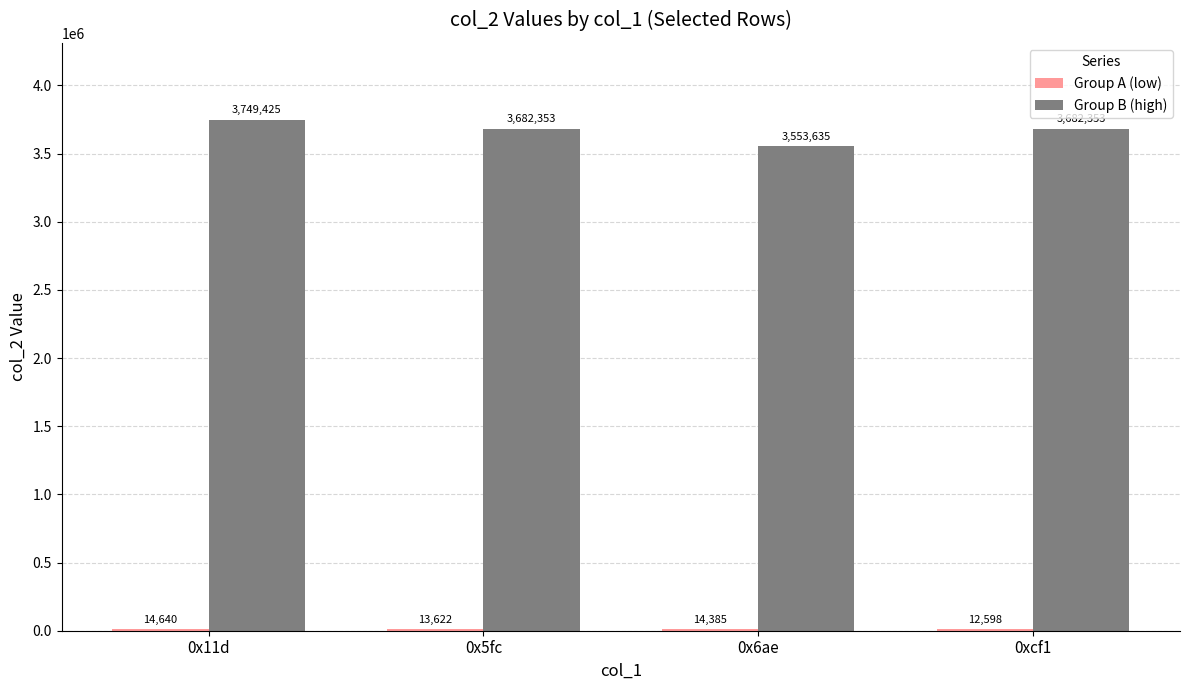

Which series has the largest range (max minus min)?

Group B (high)